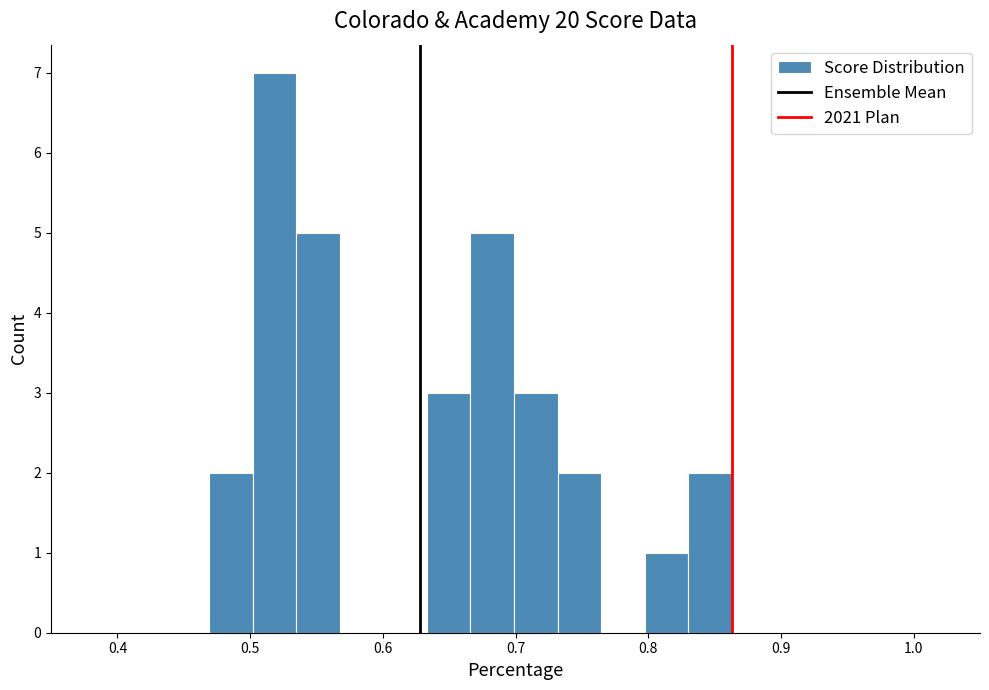

Read against the x-axis, roughly where is the centre of the tallest bar?

0.52